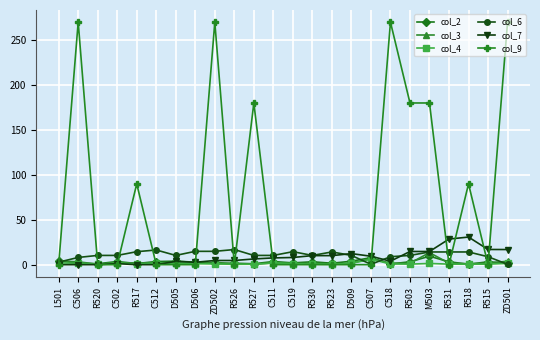

How many lines are shown in the chart?

6